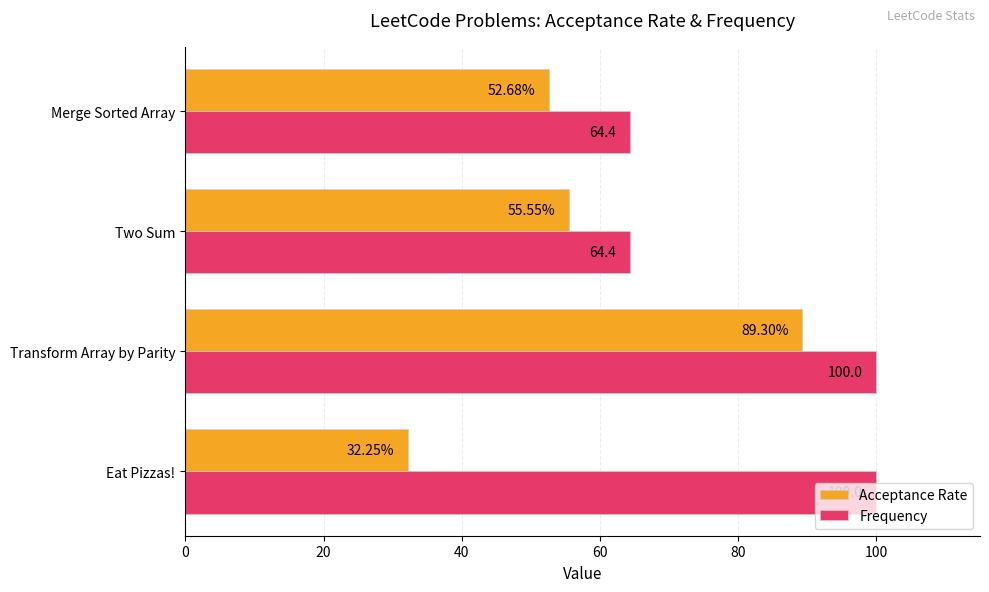

Where is Acceptance Rate nearest to the value 60?

Two Sum